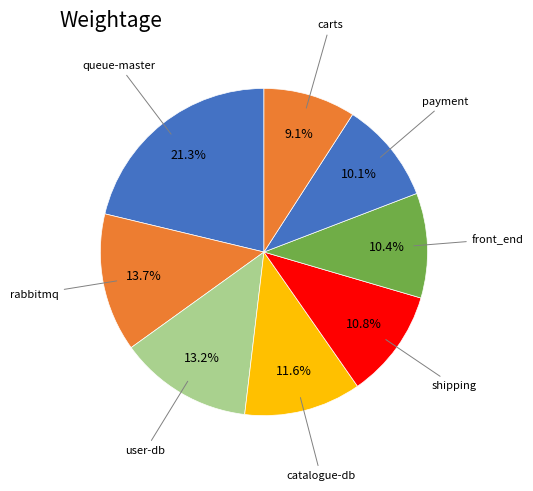

How many segments does this pie chart have?

8